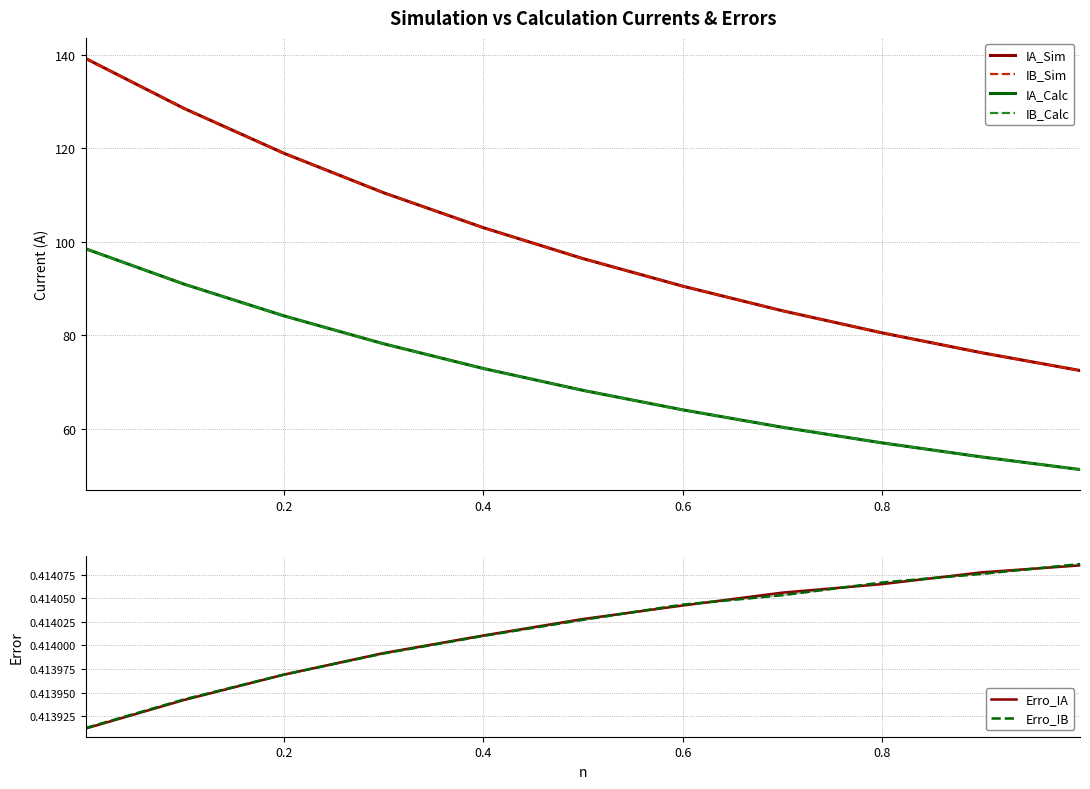

True or false: IA_Sim and IB_Calc cross at least once.

False